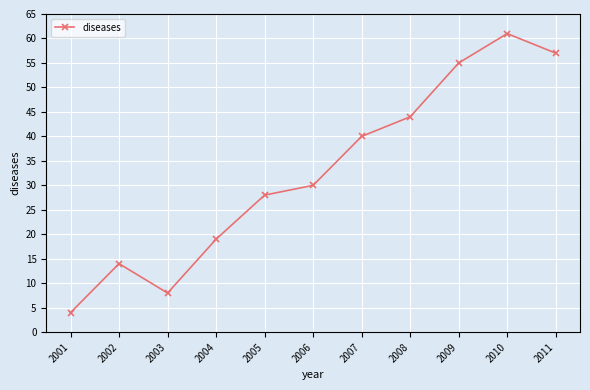

Which label corresponds to the largest value in the chart?

2010